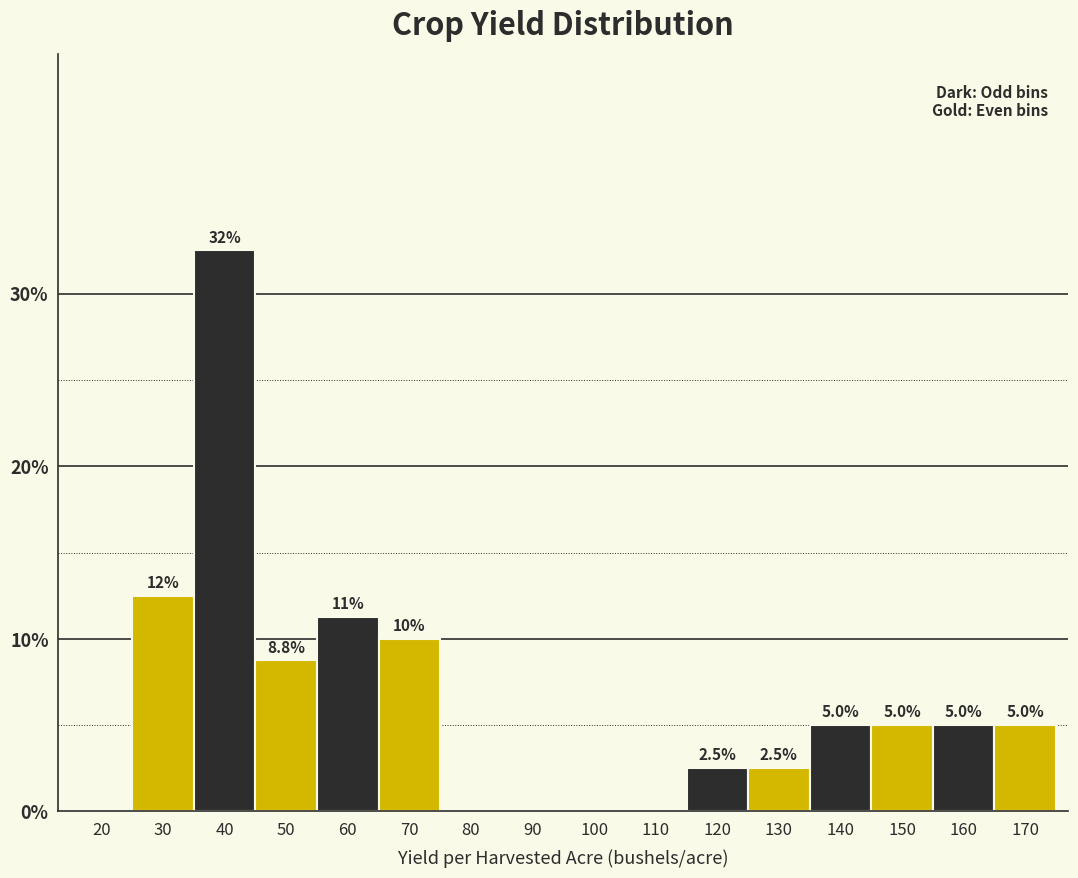

Between 110 and 160, which is larger?

160